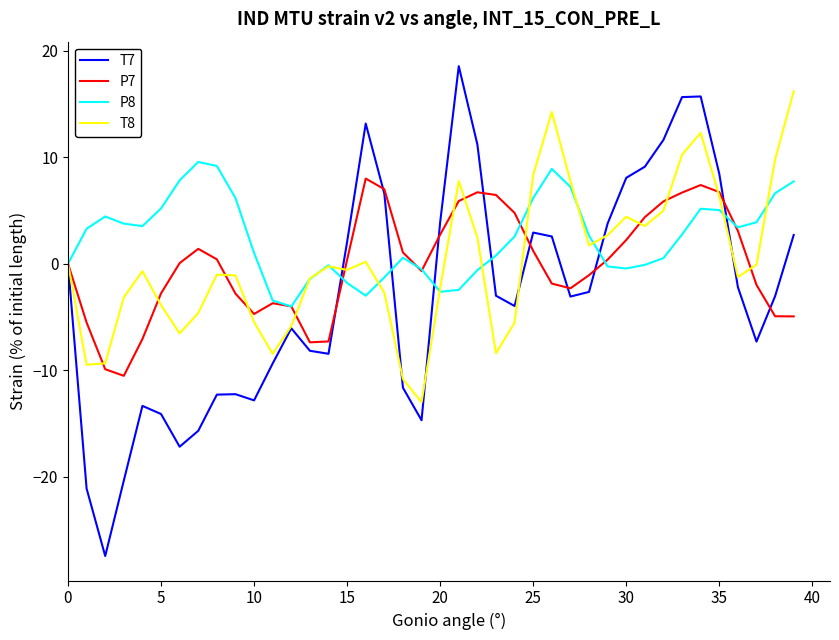

In T8, how many points are lower than both neighbors (excluding endpoints)?

9